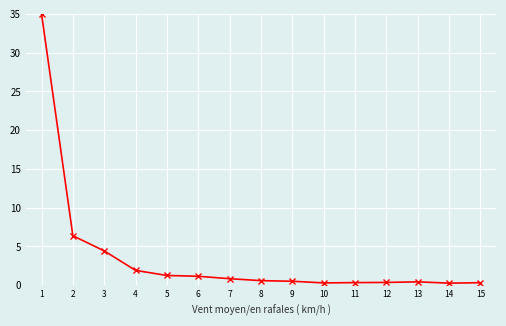

What is the maximum value shown in the chart?

35.0